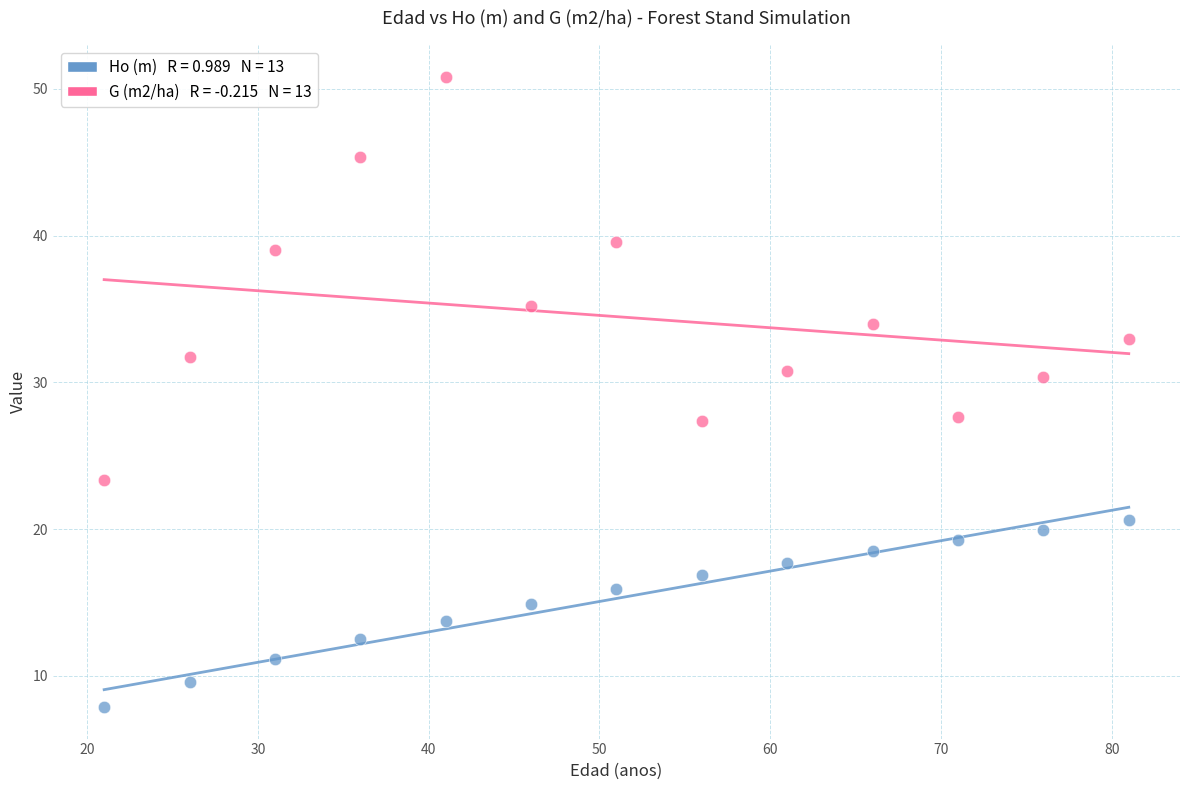

Across all data points, what is the range of Y values (max minus min)?

43.0